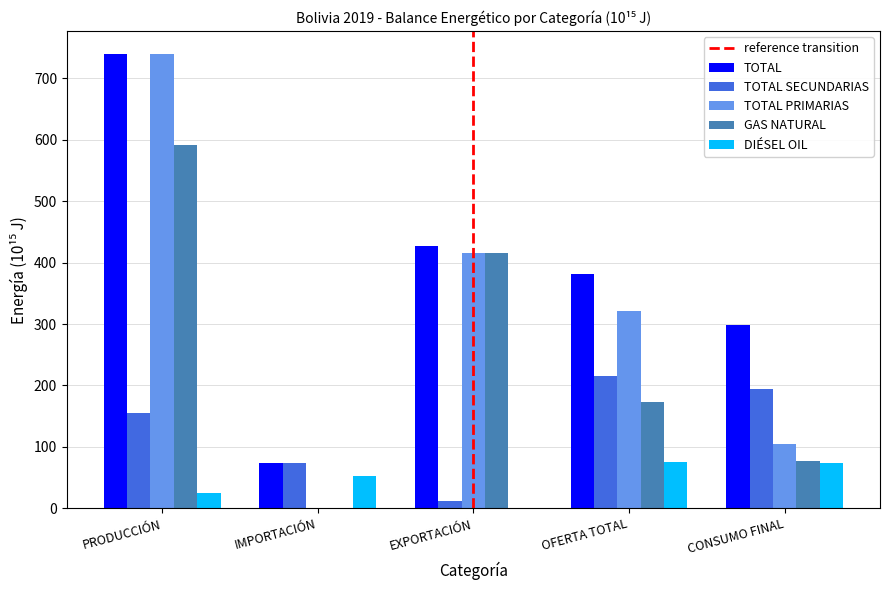

Which label corresponds to the largest value in the chart?

PRODUCCIÓN